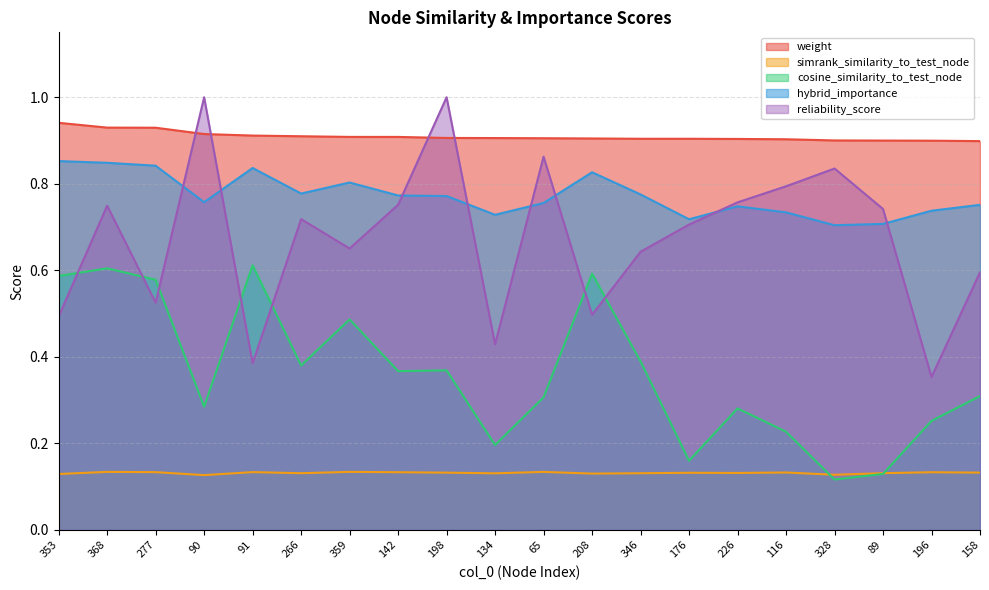

Between 266 and 328, which series saw the biggest shift?

cosine_similarity_to_test_node